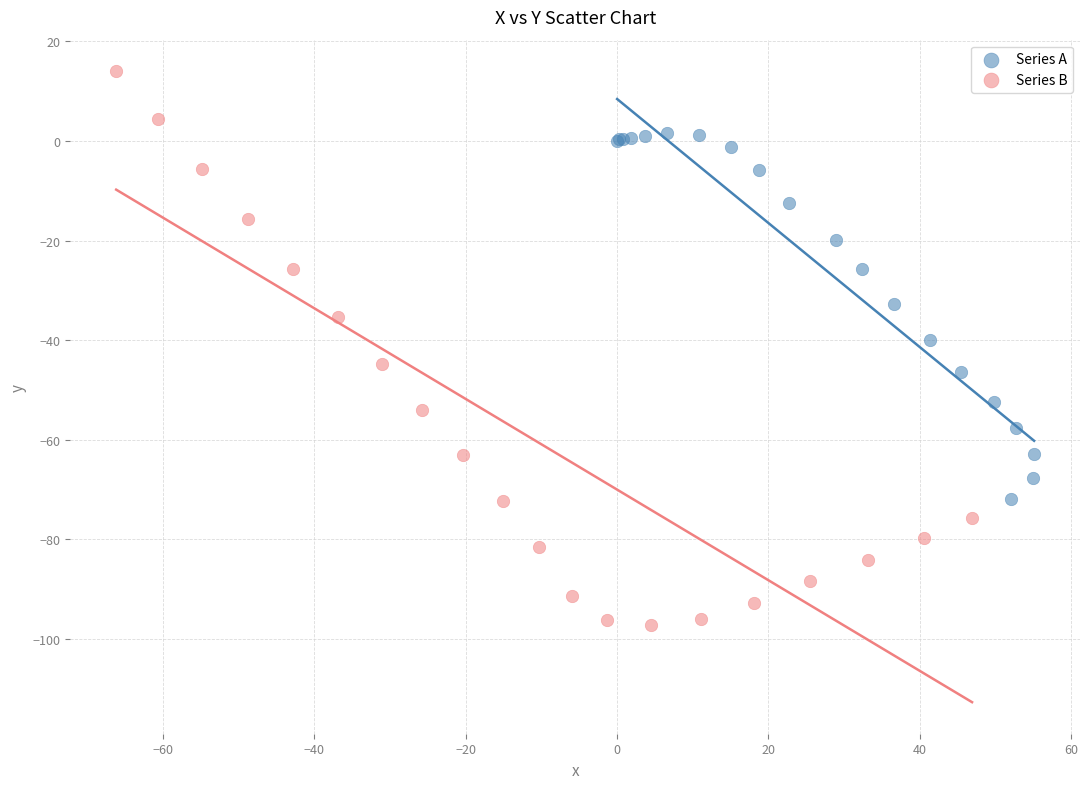

Which series has the widest spread of Y values?

Series B